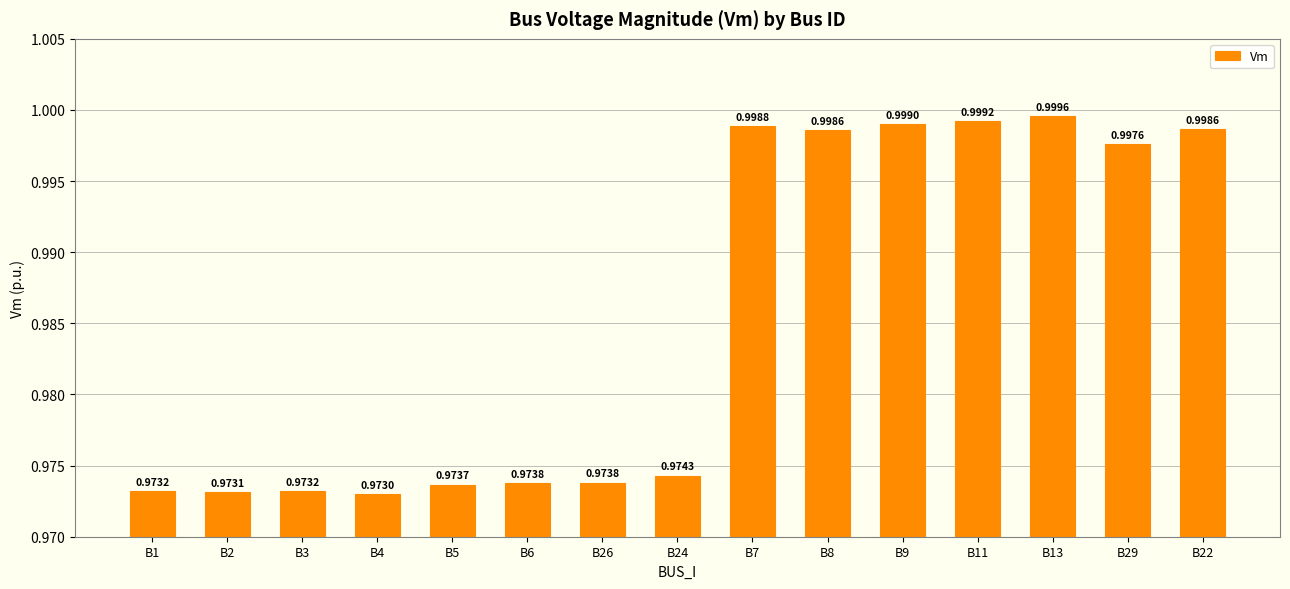

Is it true that the value at B4 is 0.4?

False